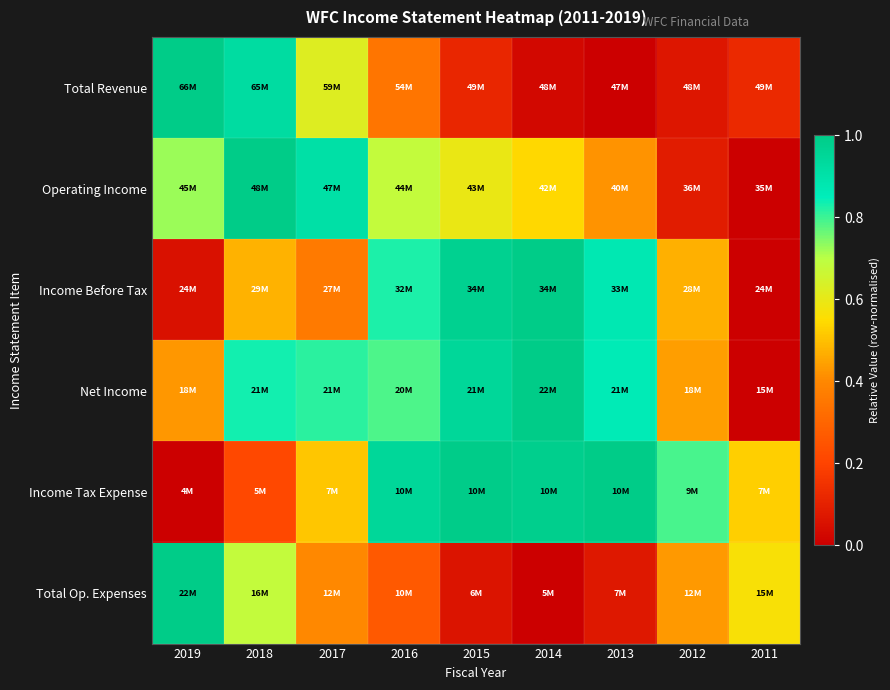

Which category has the lowest value across all series?

2013